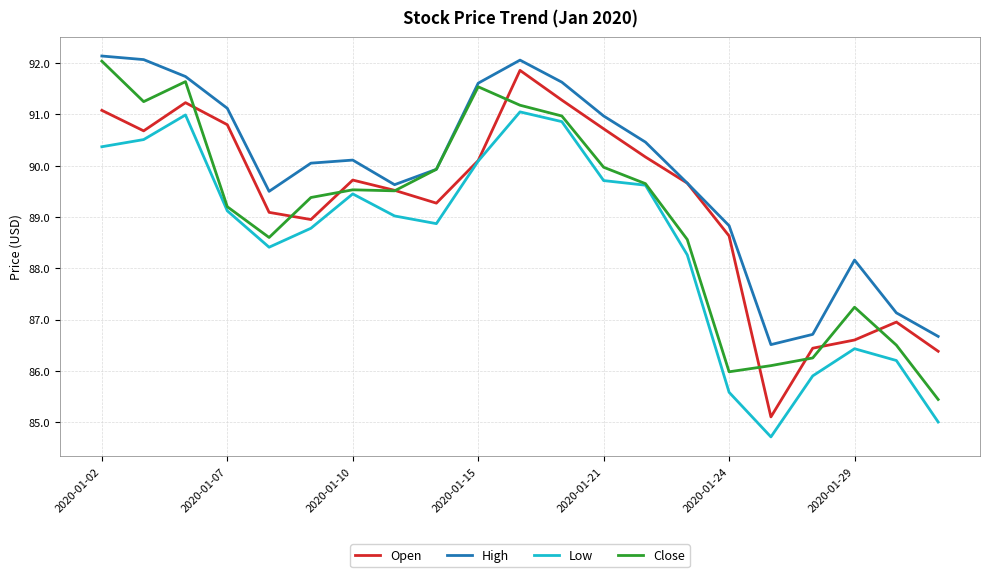

True or false: High and Low intersect in this chart.

False